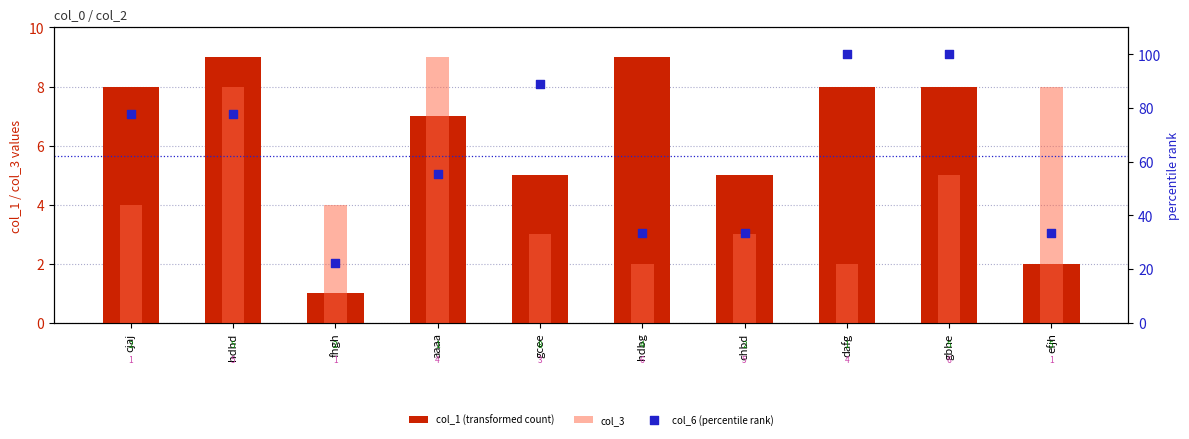

At which category is the sum across all series the highest?

gbhe